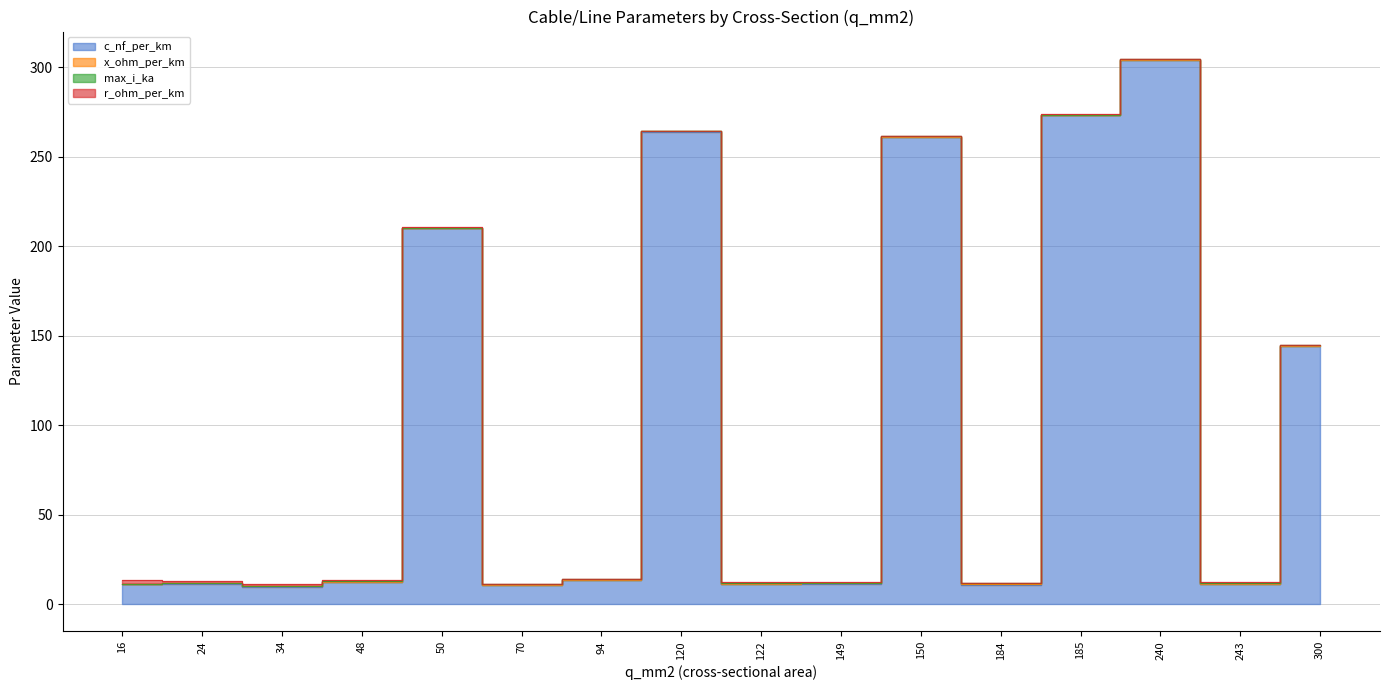

What is the difference between the highest and lowest values at 24?

11.1